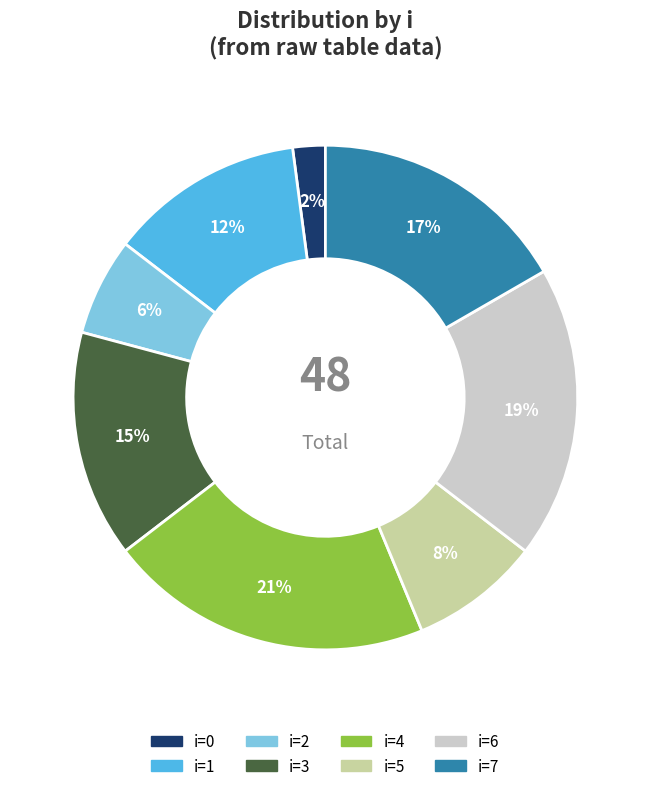

Does any single category account for the majority?

No